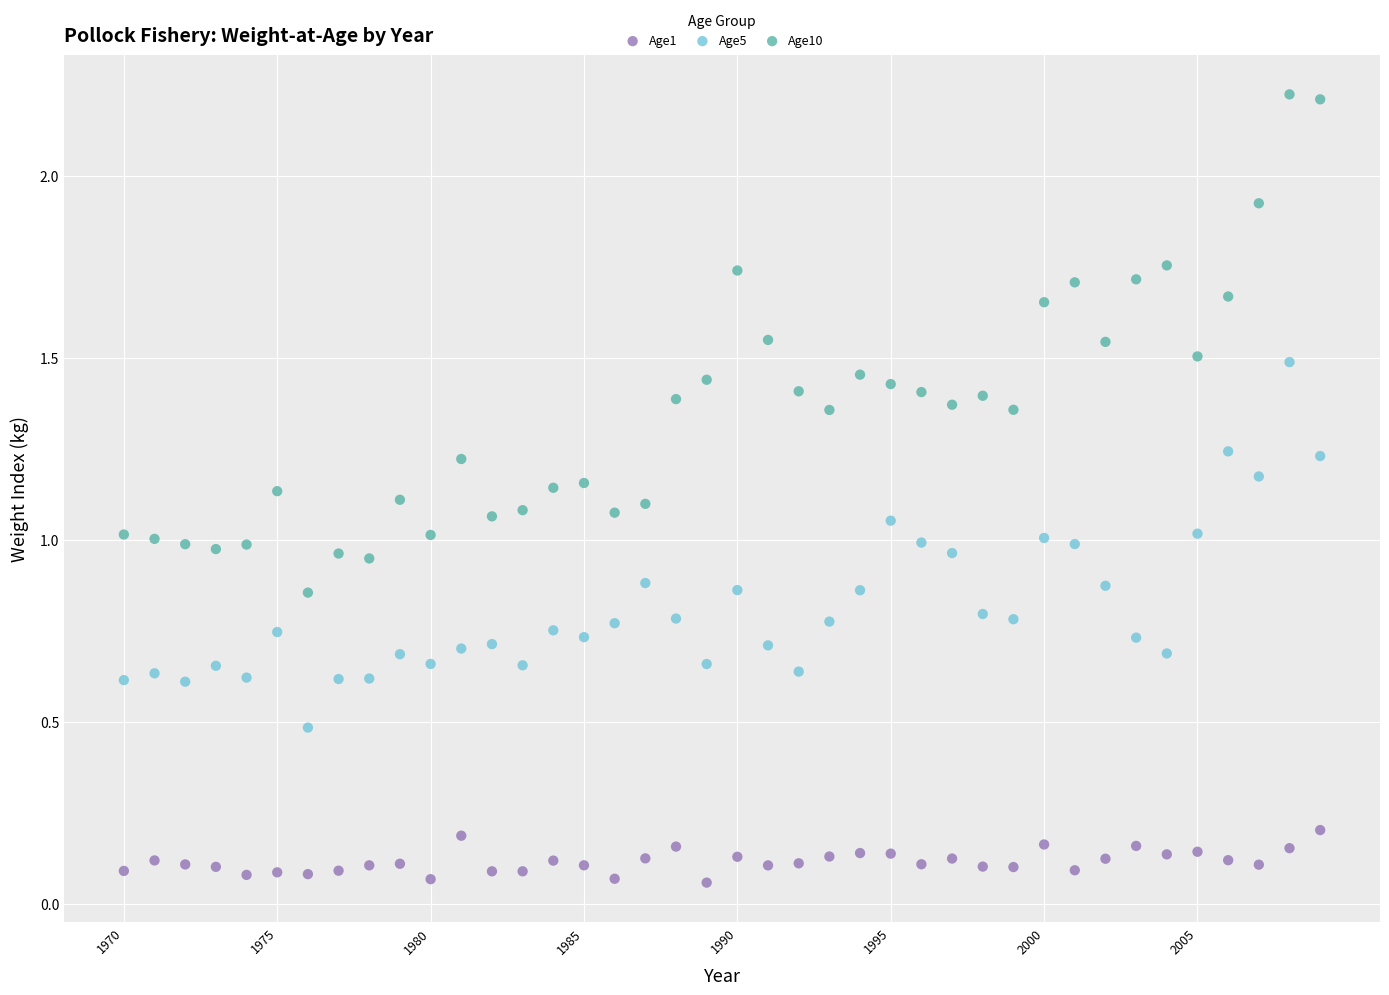

Which series reaches the maximum Y coordinate?

Age10